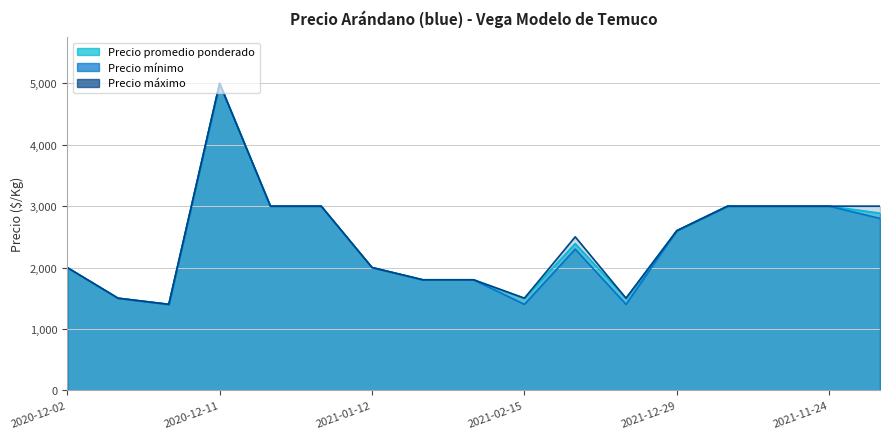

The Precio promedio ponderado series shows 3292 at 2021-01-12. True or false?

False